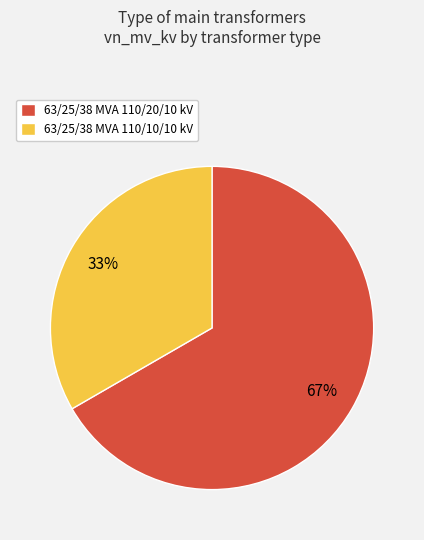

The 63/25/38 MVA 110/10/10 kV slice represents 21% of the pie. True or false?

False